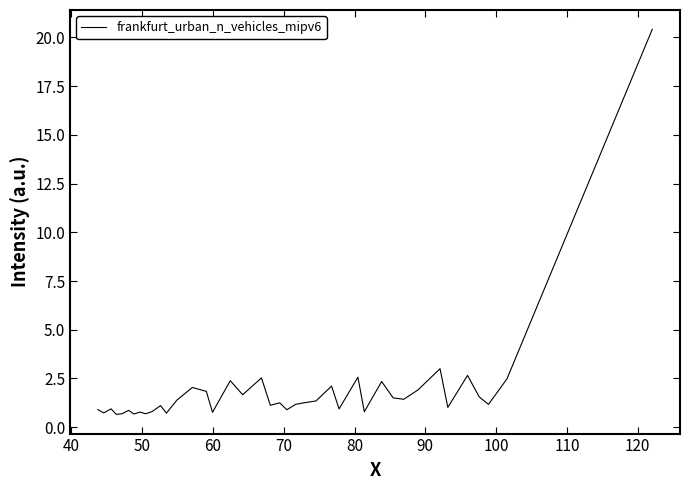

What is the difference between the maximum and minimum values?

19.8